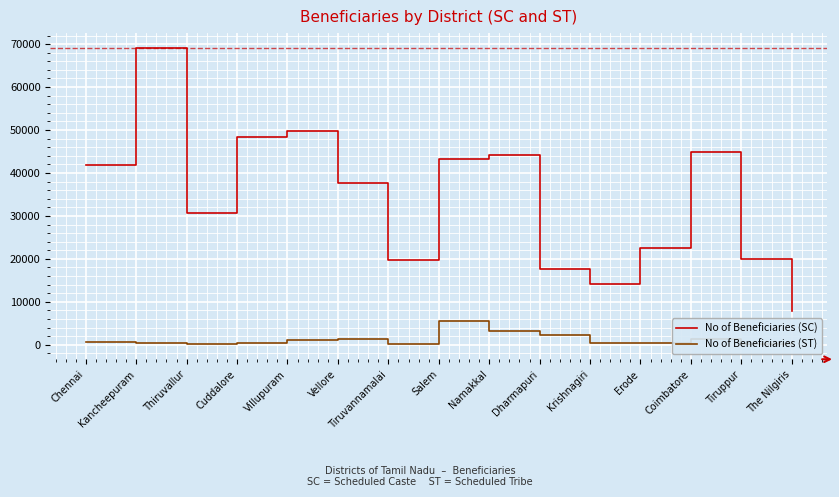

Reading left to right, what are all the values shown in this chart?

No of Beneficiaries (SC): 41750	69179	30584	48276	49761	37772	19804	43353	44221	17693	14203	22606	44996	19903	7834
No of Beneficiaries (ST): 749	435	210	380	1015	1381	270	5638	3105	2375	464	436	1370	80	319